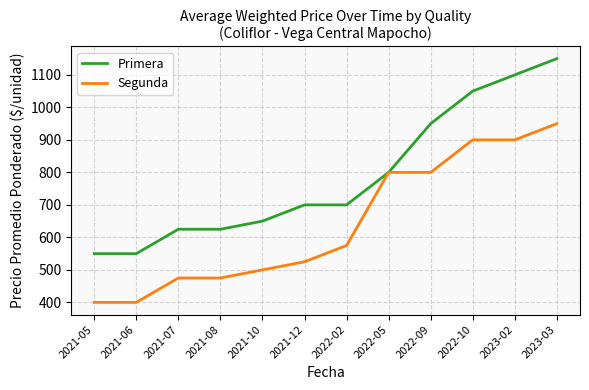

List the series in order of their peak value, lowest first.

Segunda, Primera